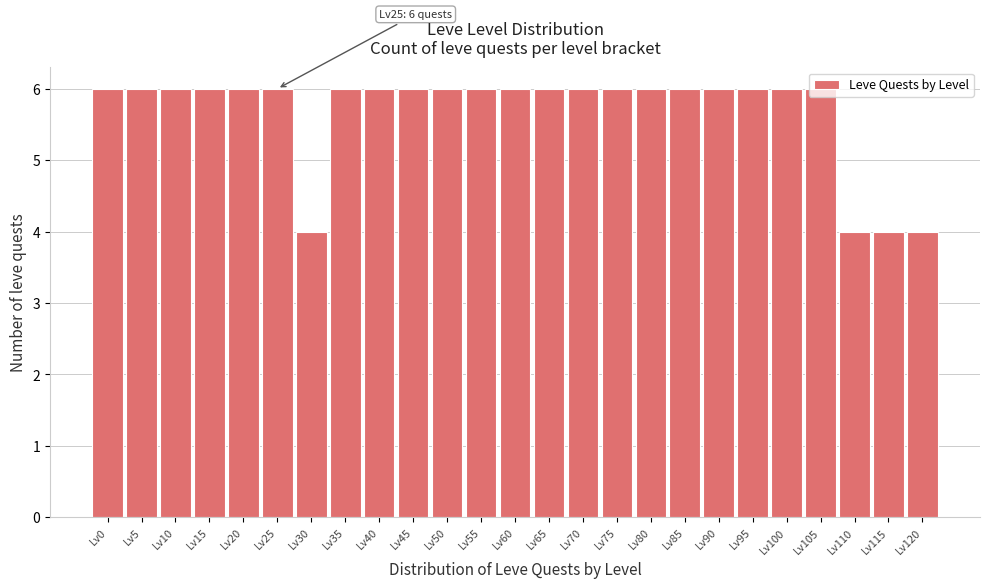

What is the sum of the values at Lv120 and Lv75?

10